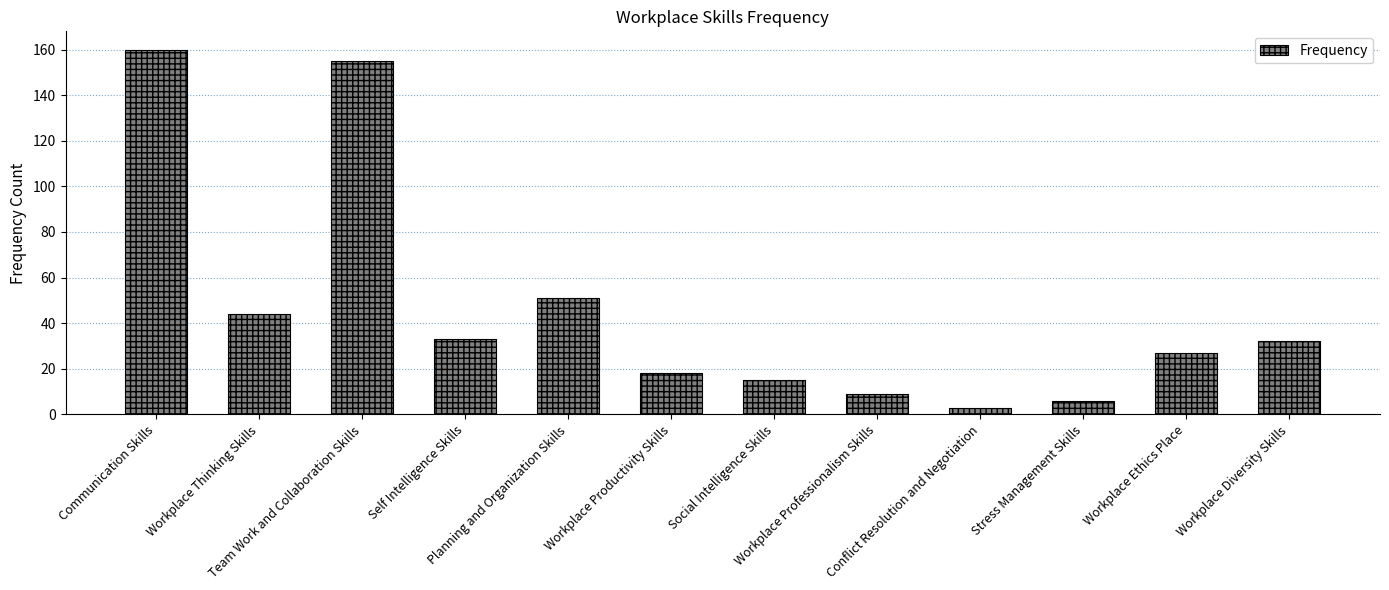

Which has a higher value, Stress Management Skills or Workplace Thinking Skills?

Workplace Thinking Skills